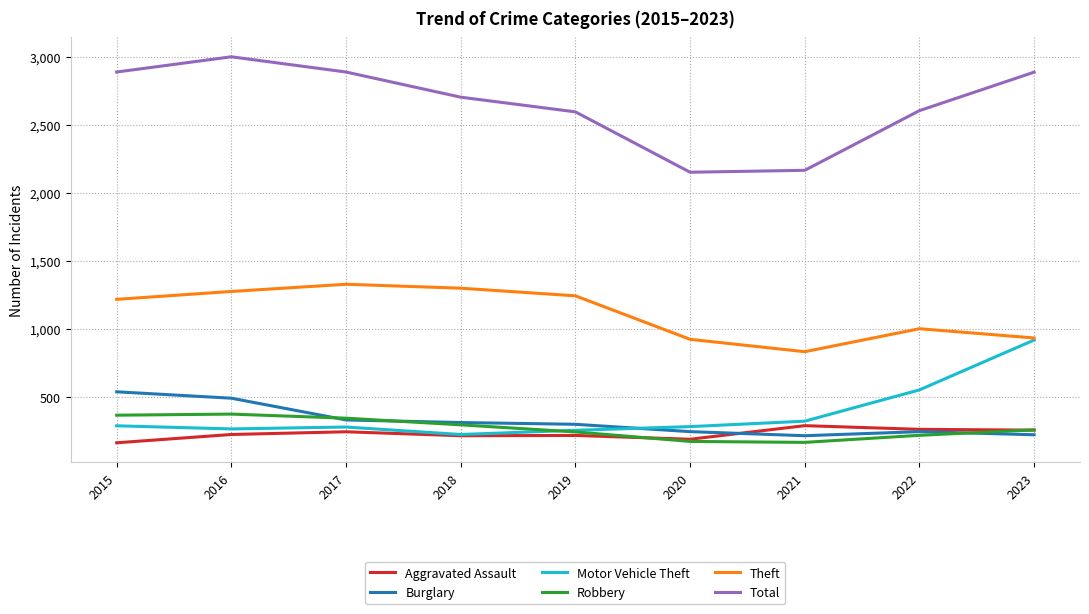

What is the difference between the second highest and minimum values in the Theft series?

467